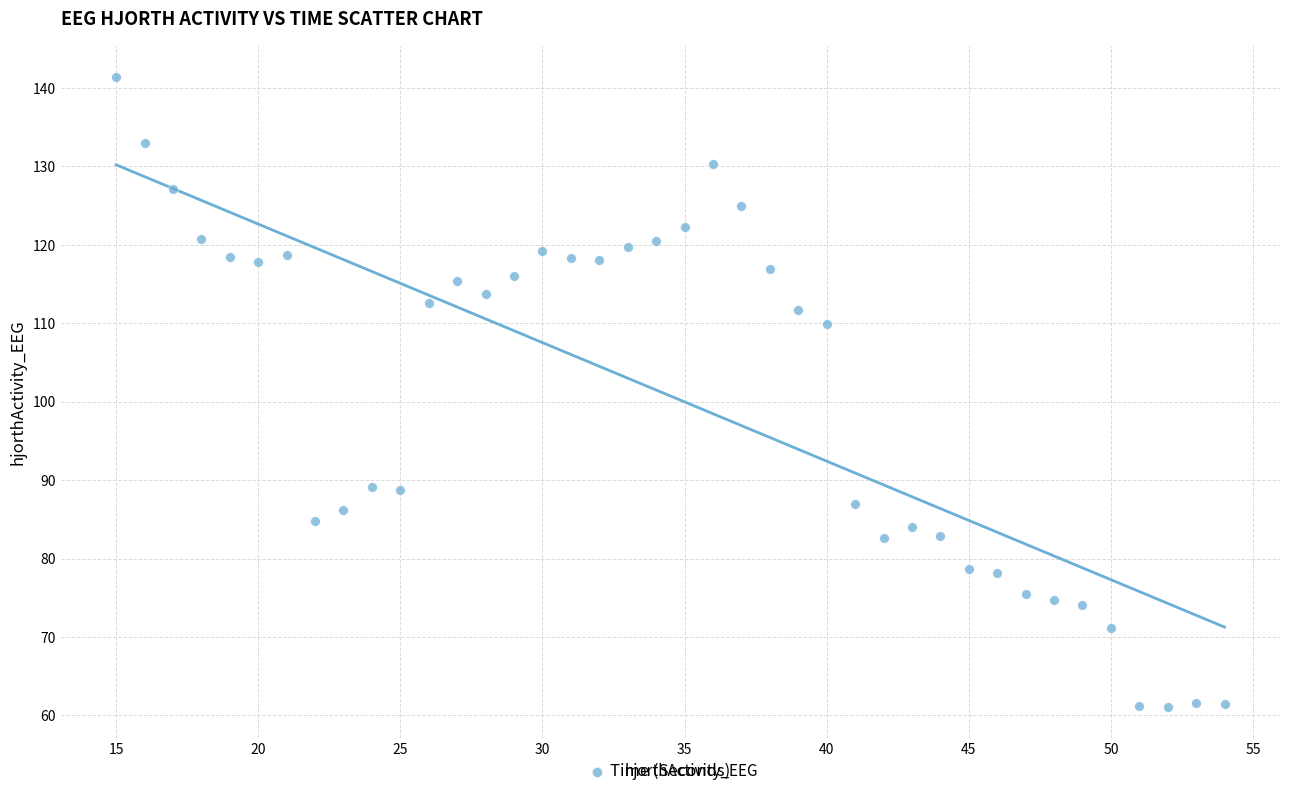

What is the range of X values (max minus min)?

39.0